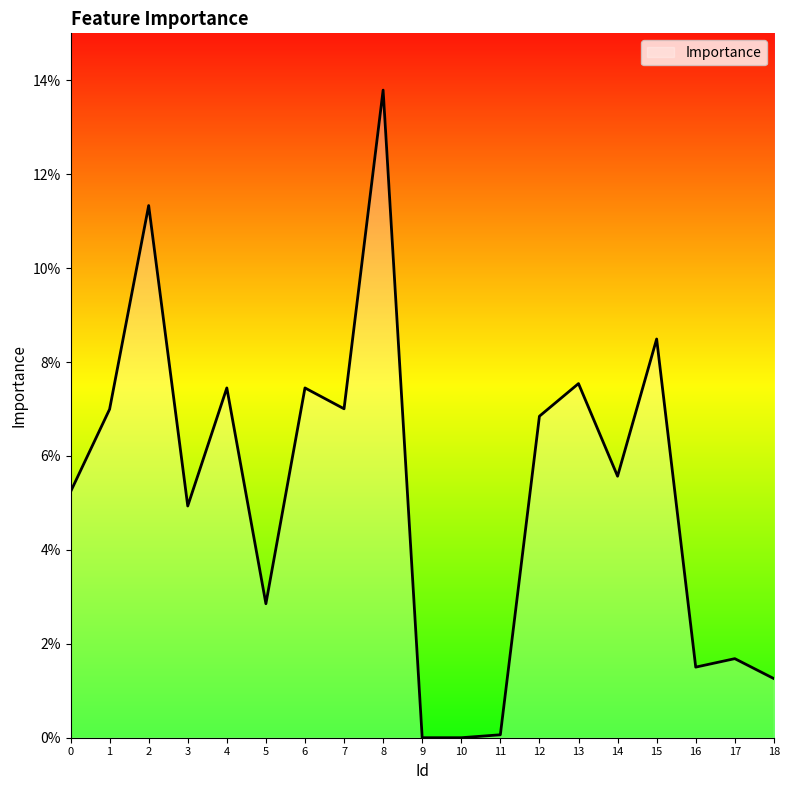

Does the chart display data point markers on the line(s)?

No